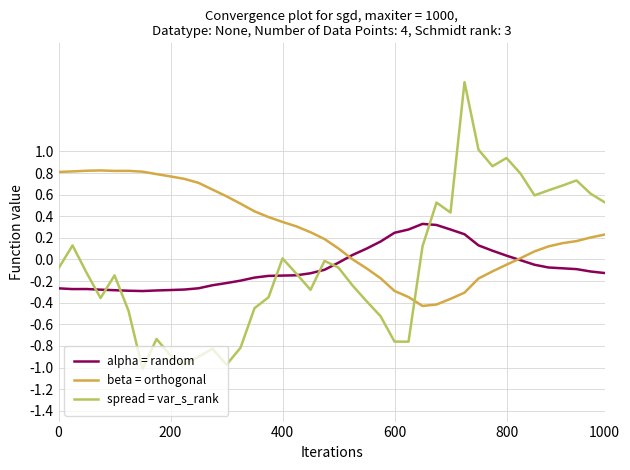

Which series has the largest range (max minus min)?

spread = var_s_rank